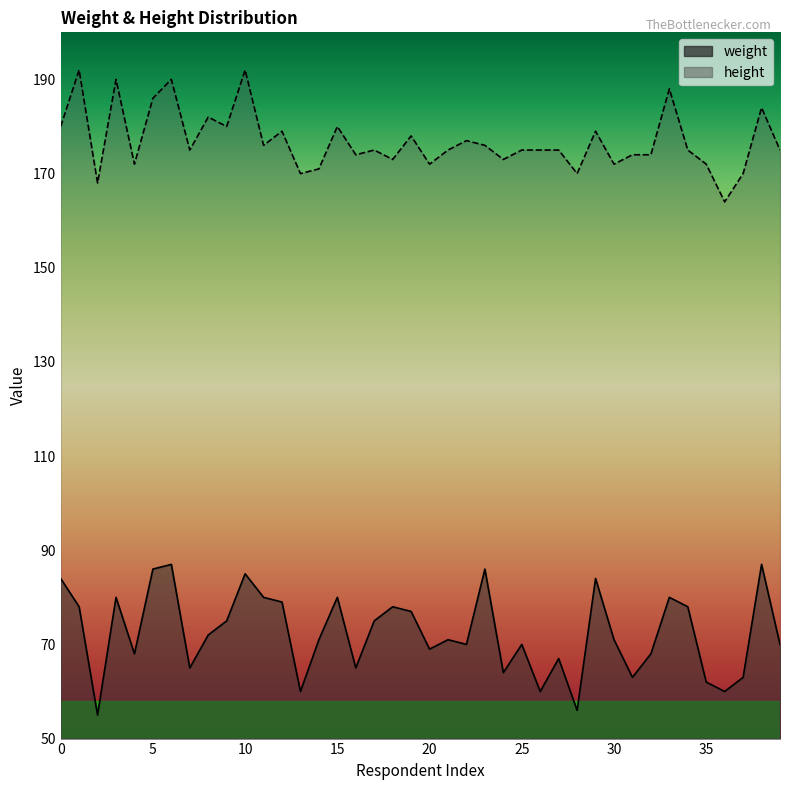

In weight, how many points are higher than both neighbors (excluding endpoints)?

12